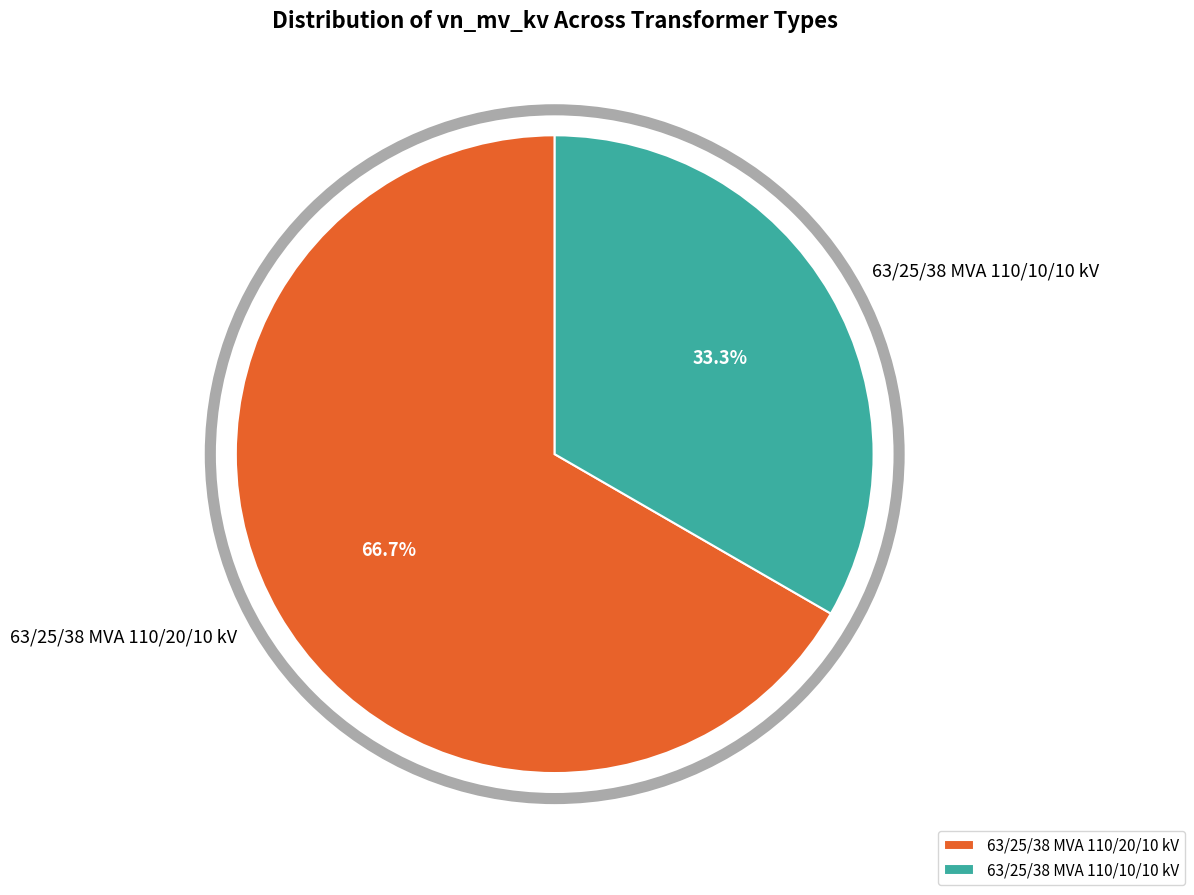

Which category has the biggest portion of the pie?

63/25/38 MVA 110/20/10 kV